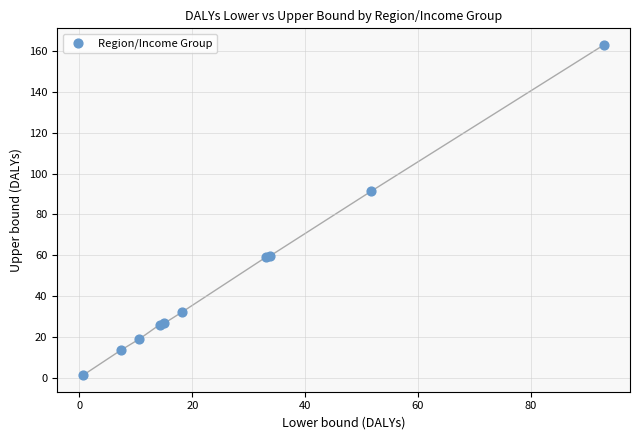

What Y value in the scatter plot is closest to 82?

91.4